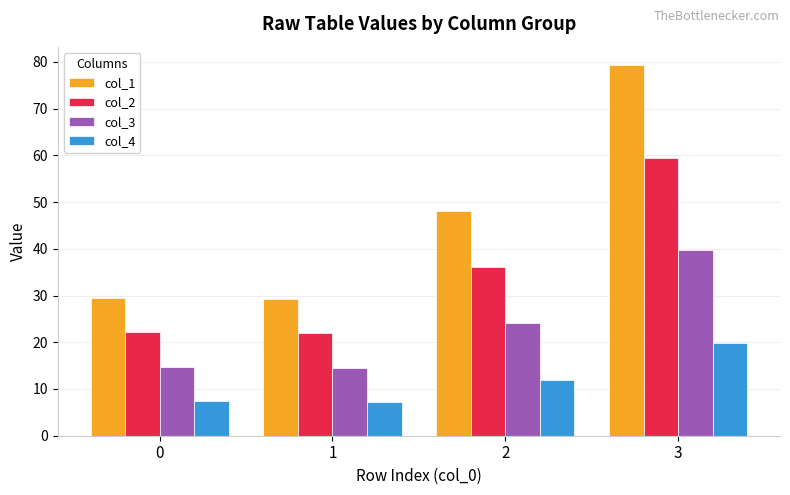

How many groups of bars are there?

4